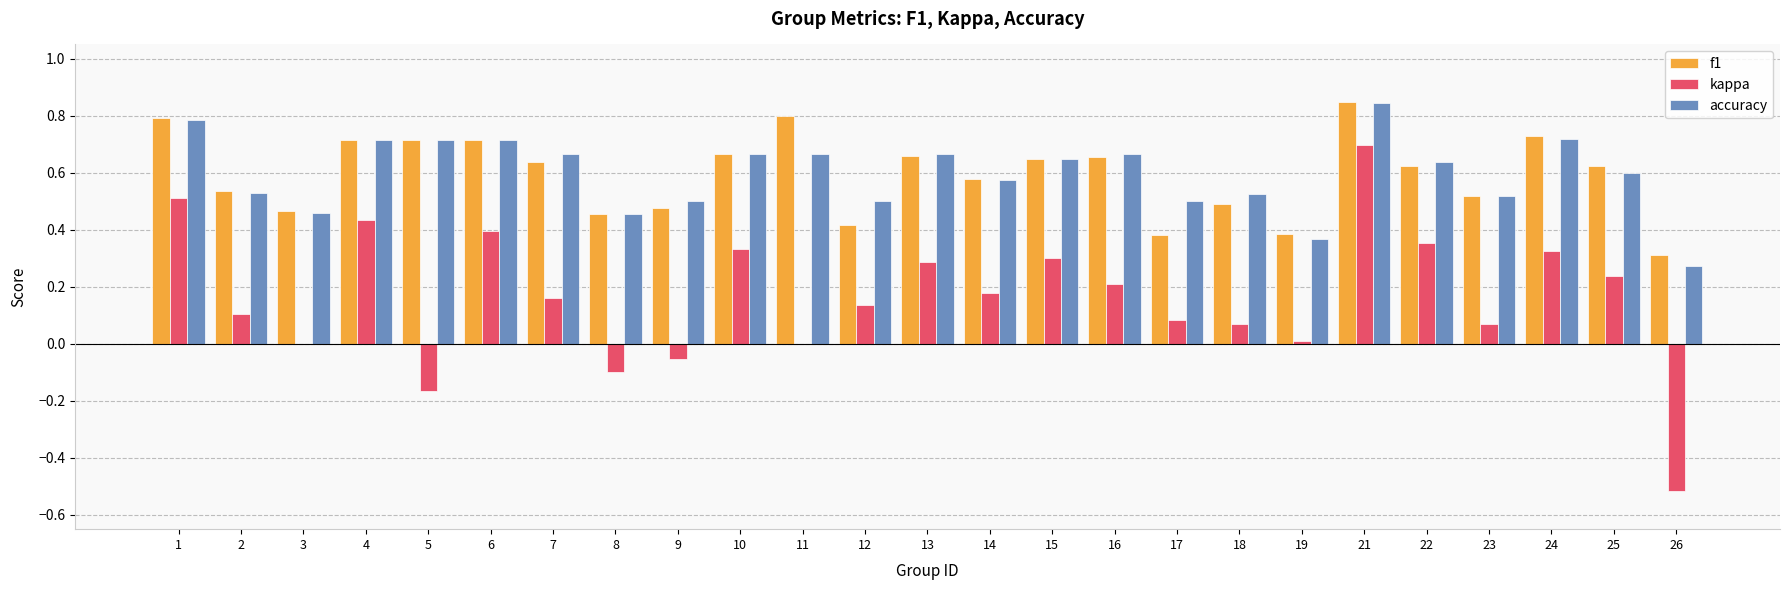

At which label does kappa first exceed 0?

1